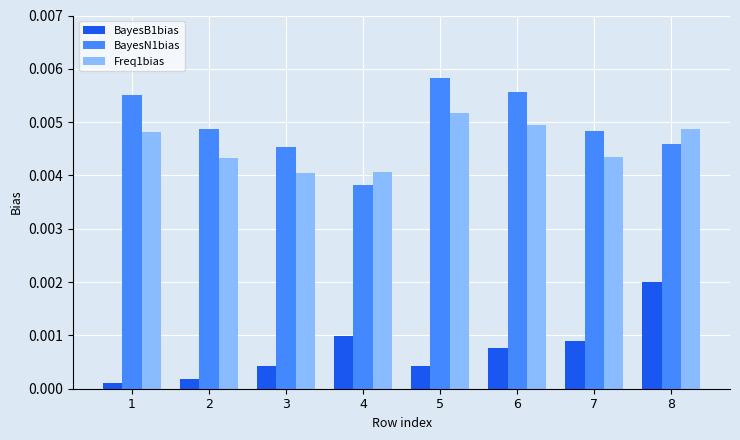

At how many categories does at least one series exceed 0?

8